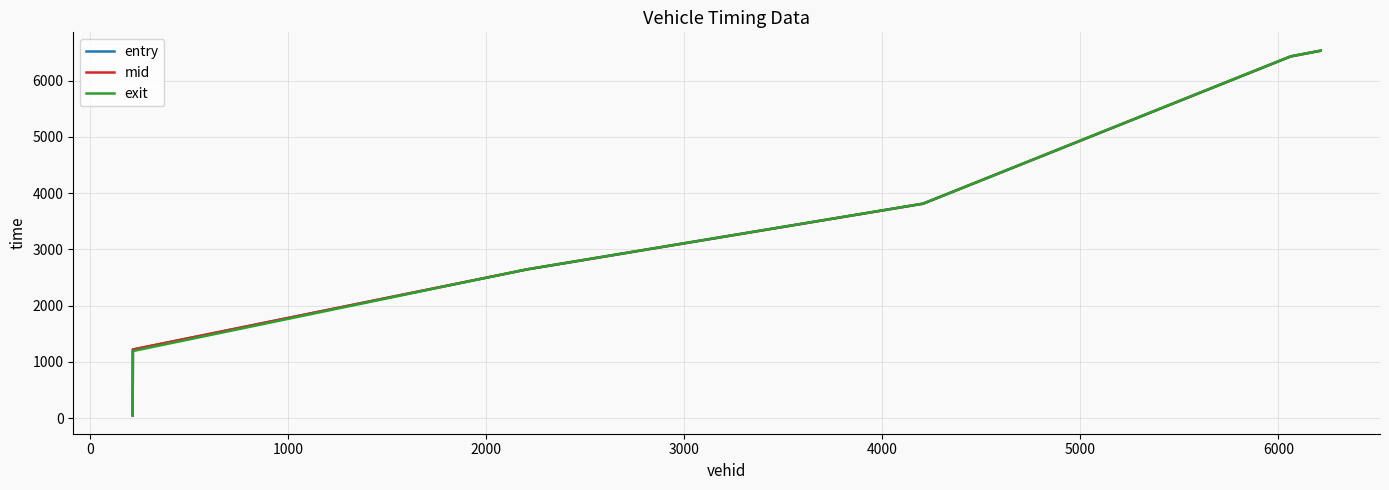

What are all the series names shown in the legend?

entry, mid, exit